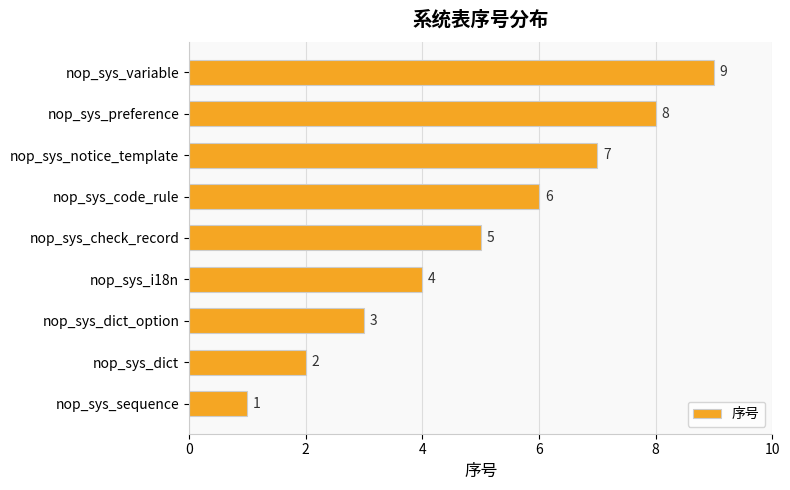

Approximately how many times larger is the value at nop_sys_dict_option compared to nop_sys_notice_template?

0.4